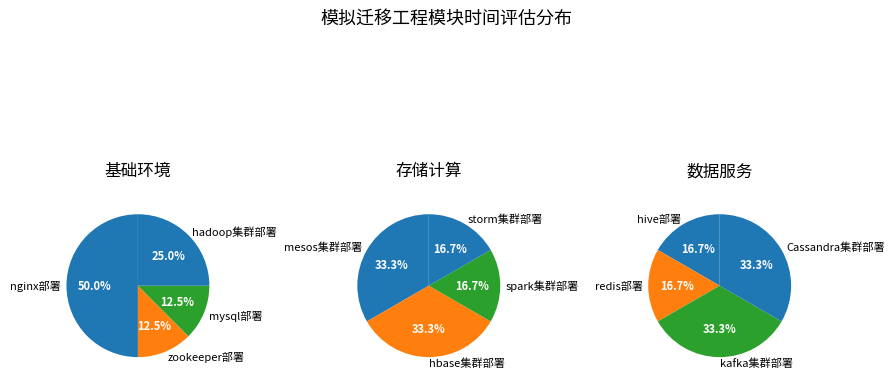

Combined, do hadoop集群部署 and zookeeper部署 account for over 50%?

No